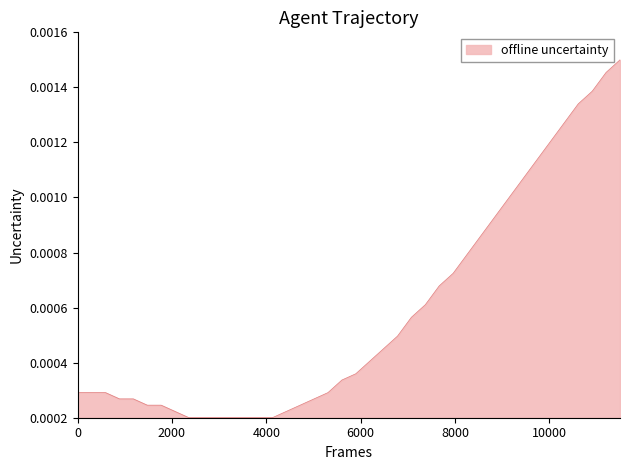

Count the values in the range 0 to 1.

40